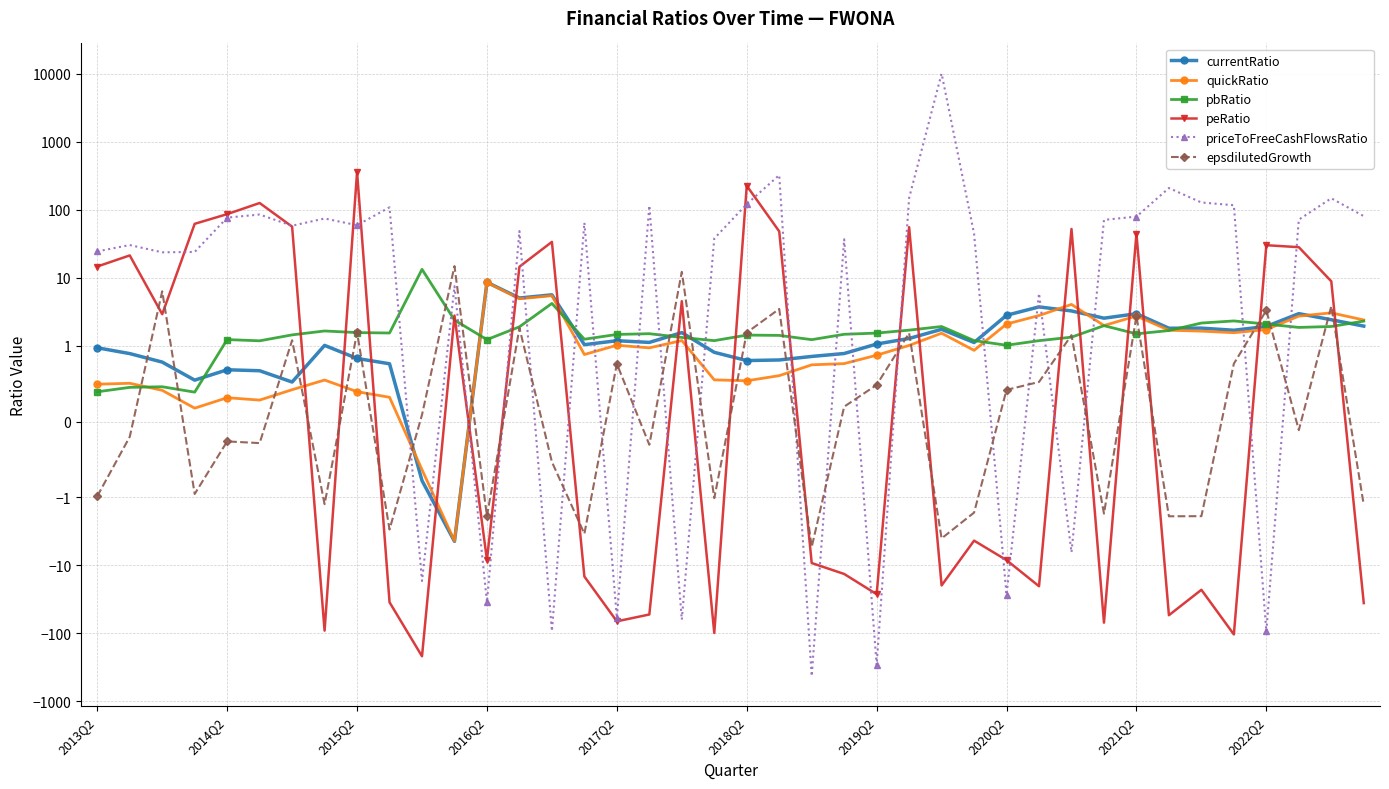

The priceToFreeCashFlowsRatio series shows 8.4 at 2016Q2. True or false?

False